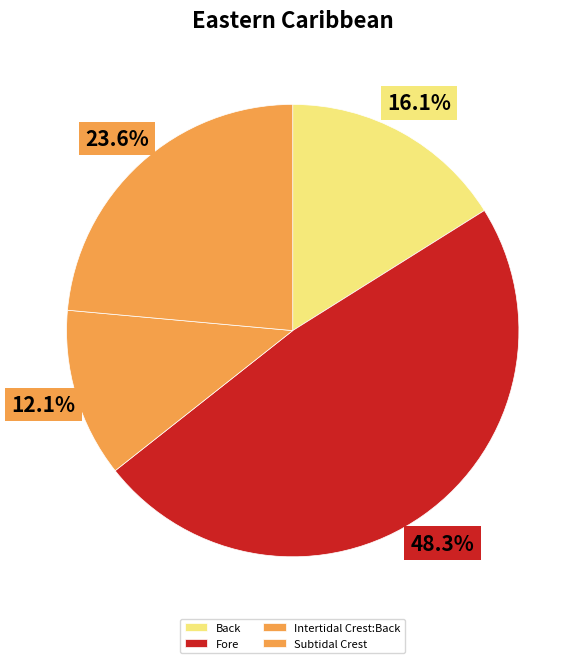

How many segments does this pie chart have?

4